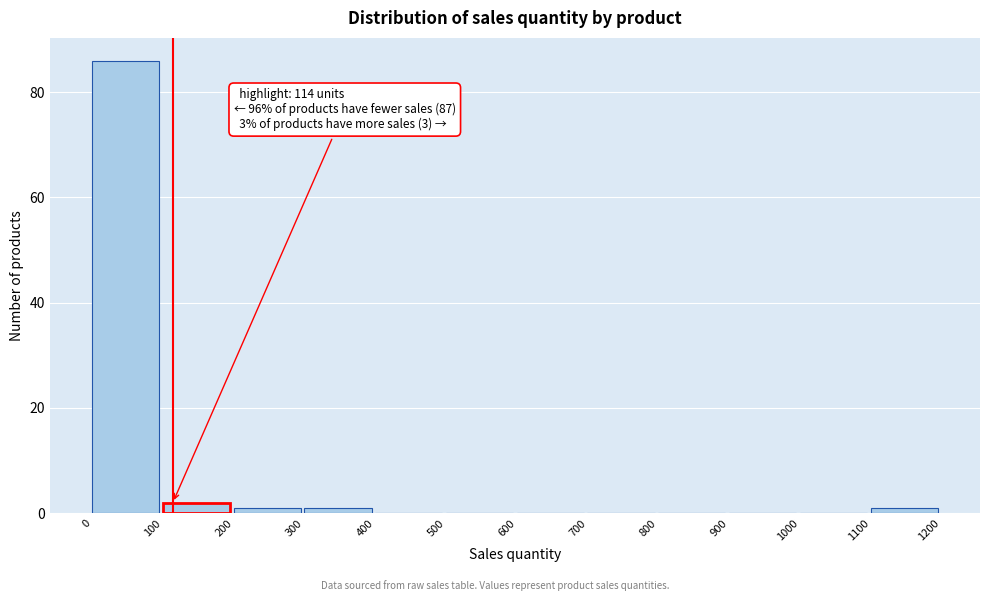

Over which range of the x-axis is the bar tallest?

0 to 100